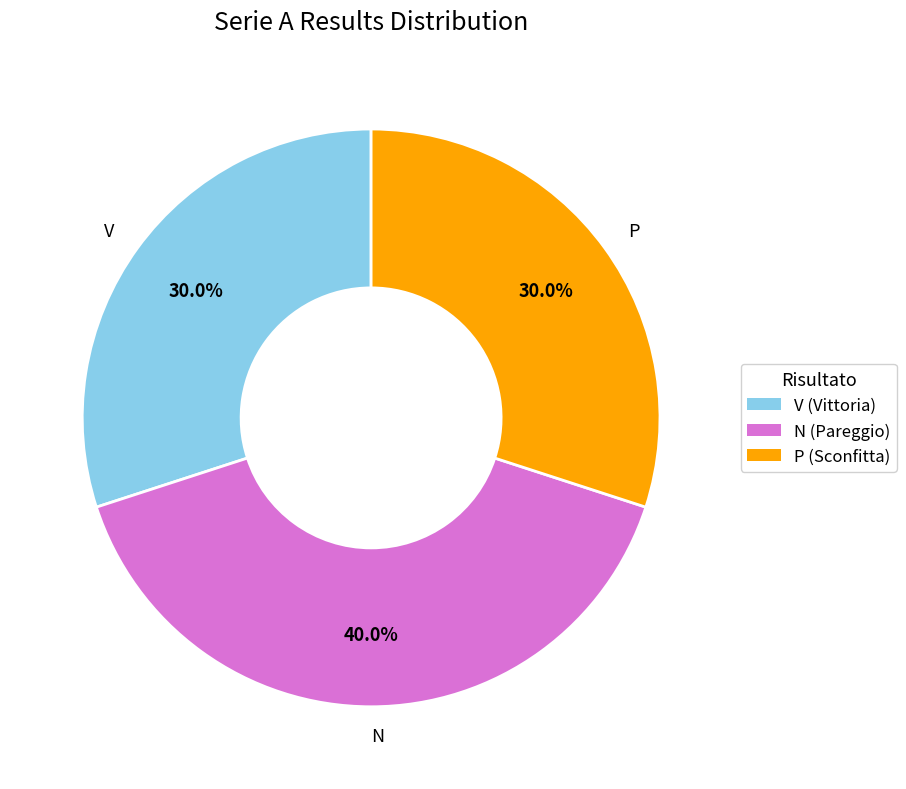

To the nearest percent, what portion does V represent?

30%